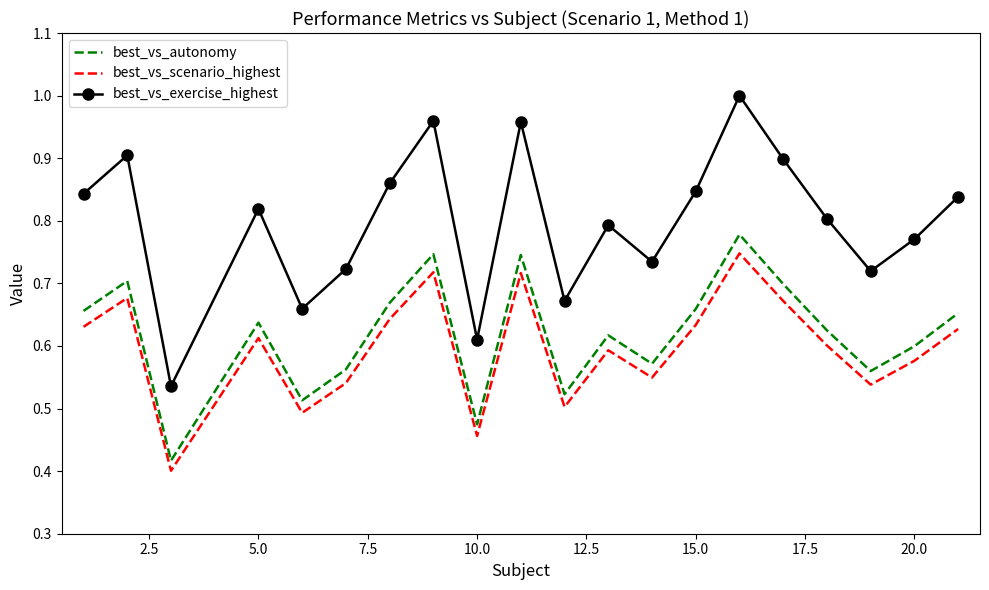

Which series has the largest range (max minus min)?

best_vs_exercise_highest